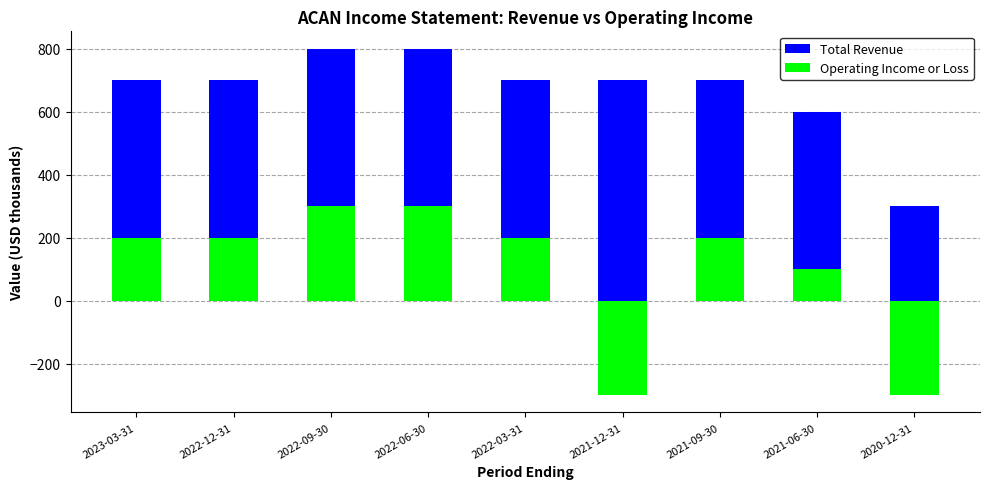

What is the spread (max minus min) of values at 2022-03-31?

500